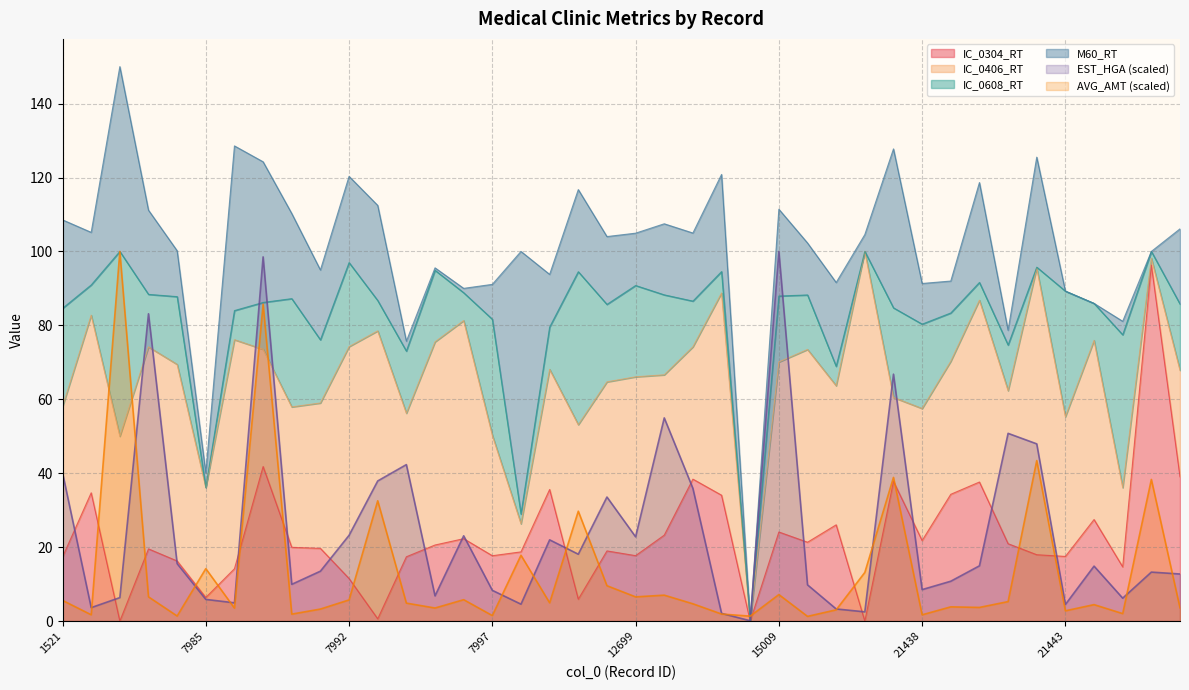

The value of IC_0304_RT at 15007 is -45.2. True or false?

False